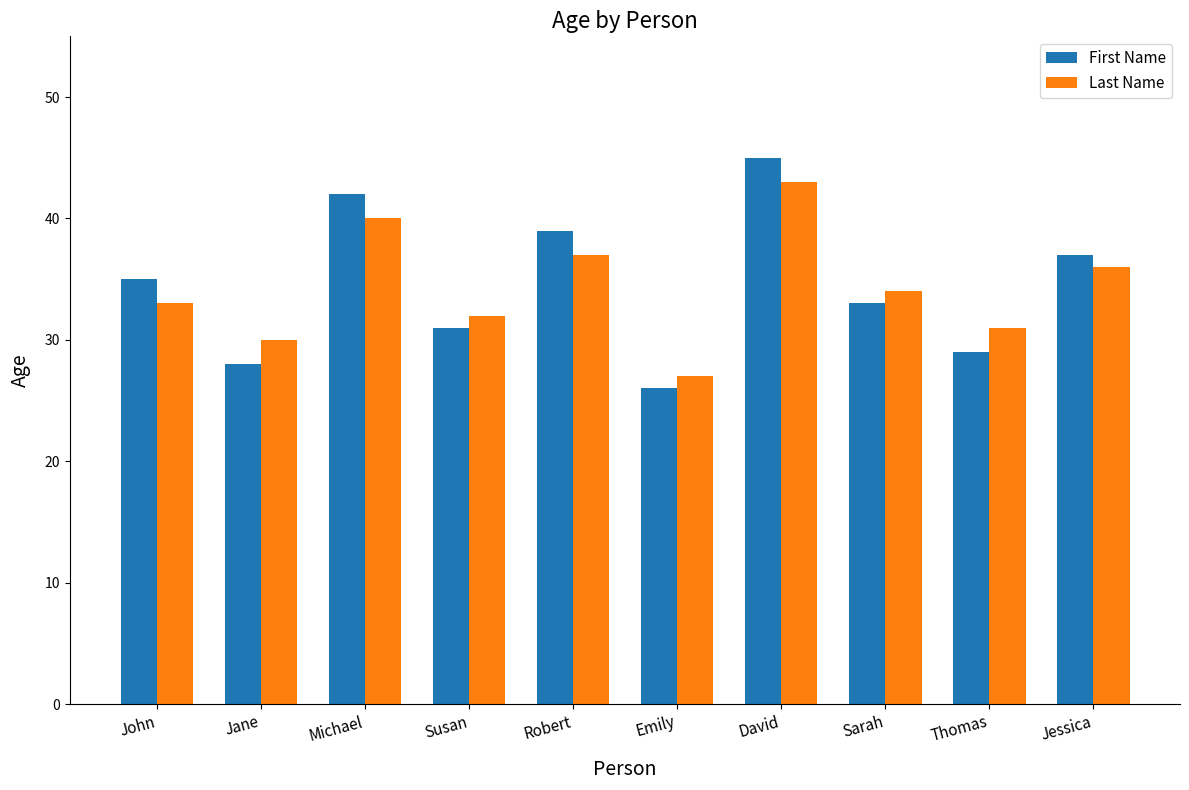

True or false: First Name has a value of 12 at Jane.

False